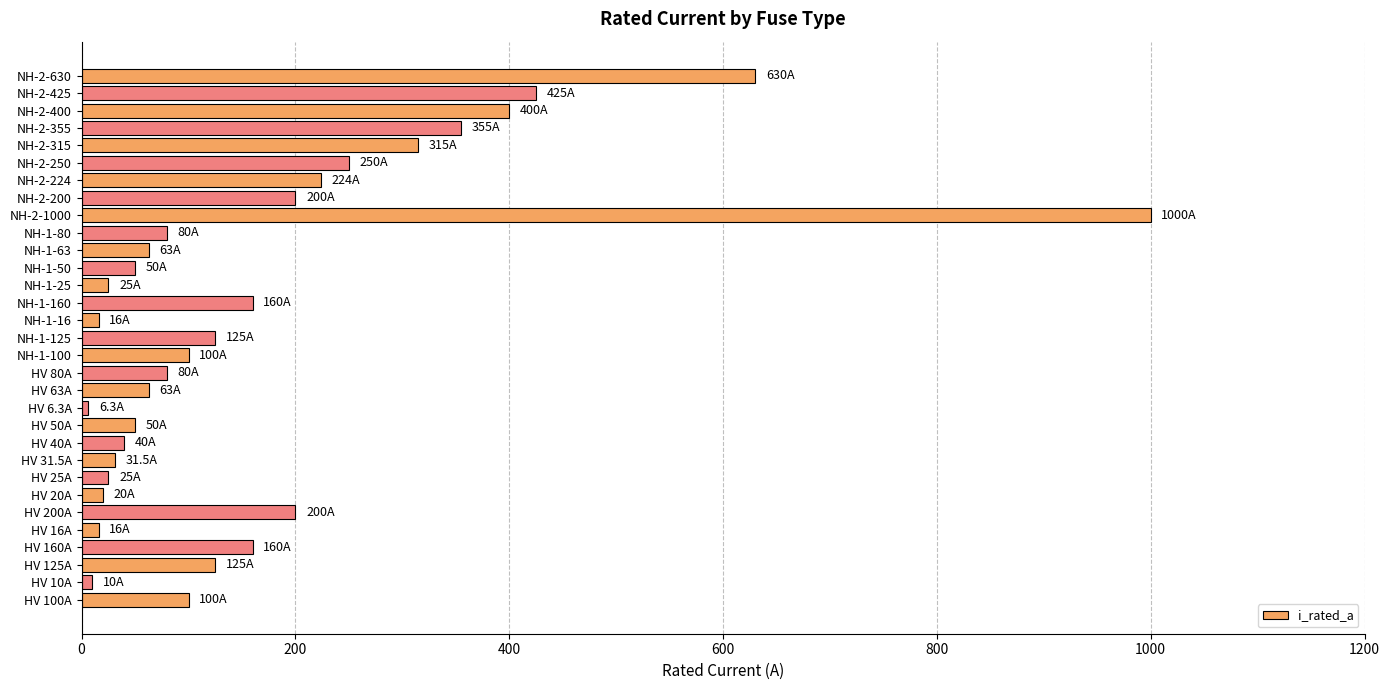

What is the ratio of the value at NH-2-355 to the value at NH-2-1000?

0.4